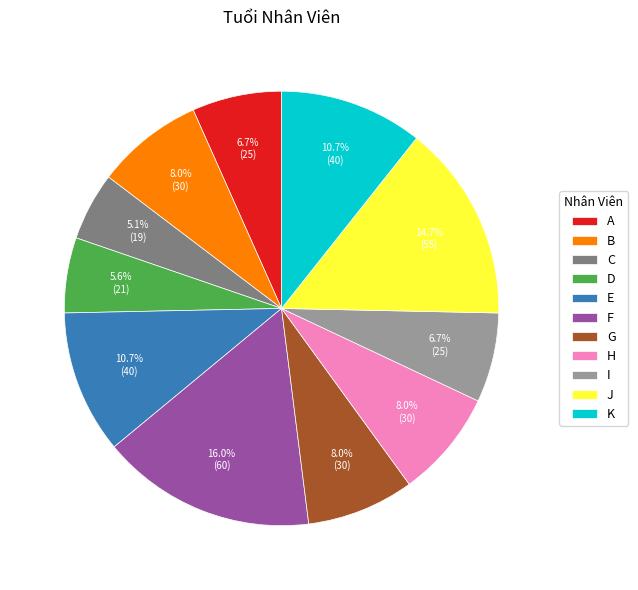

Which slice is the largest?

F